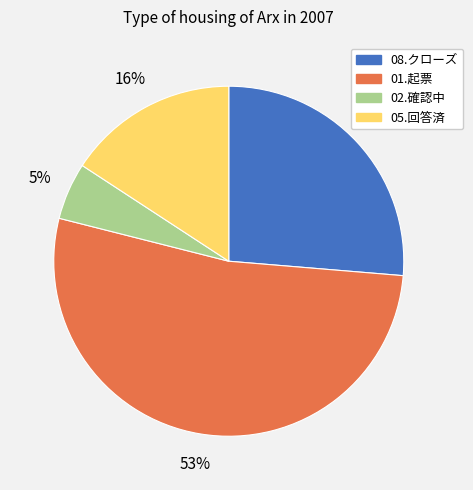

Which category has the biggest portion of the pie?

01.起票